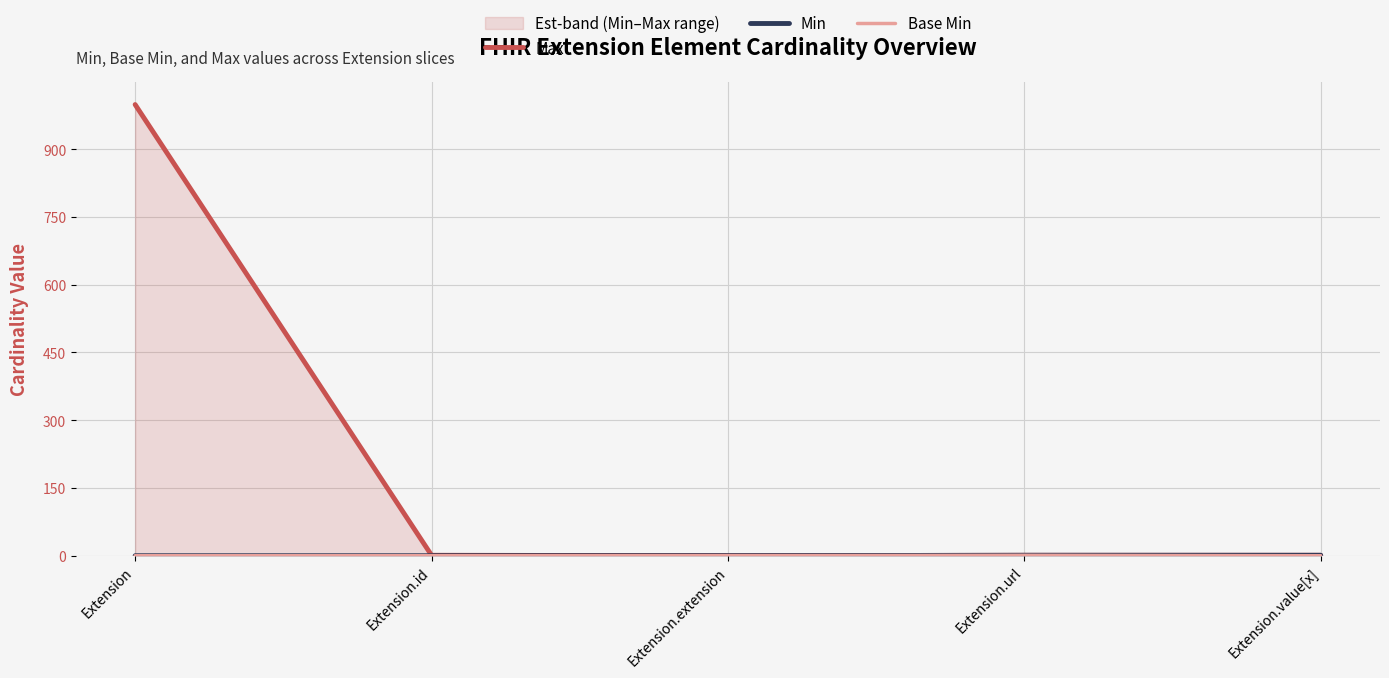

What are all the series names shown in the legend?

Max, Min, Base Min